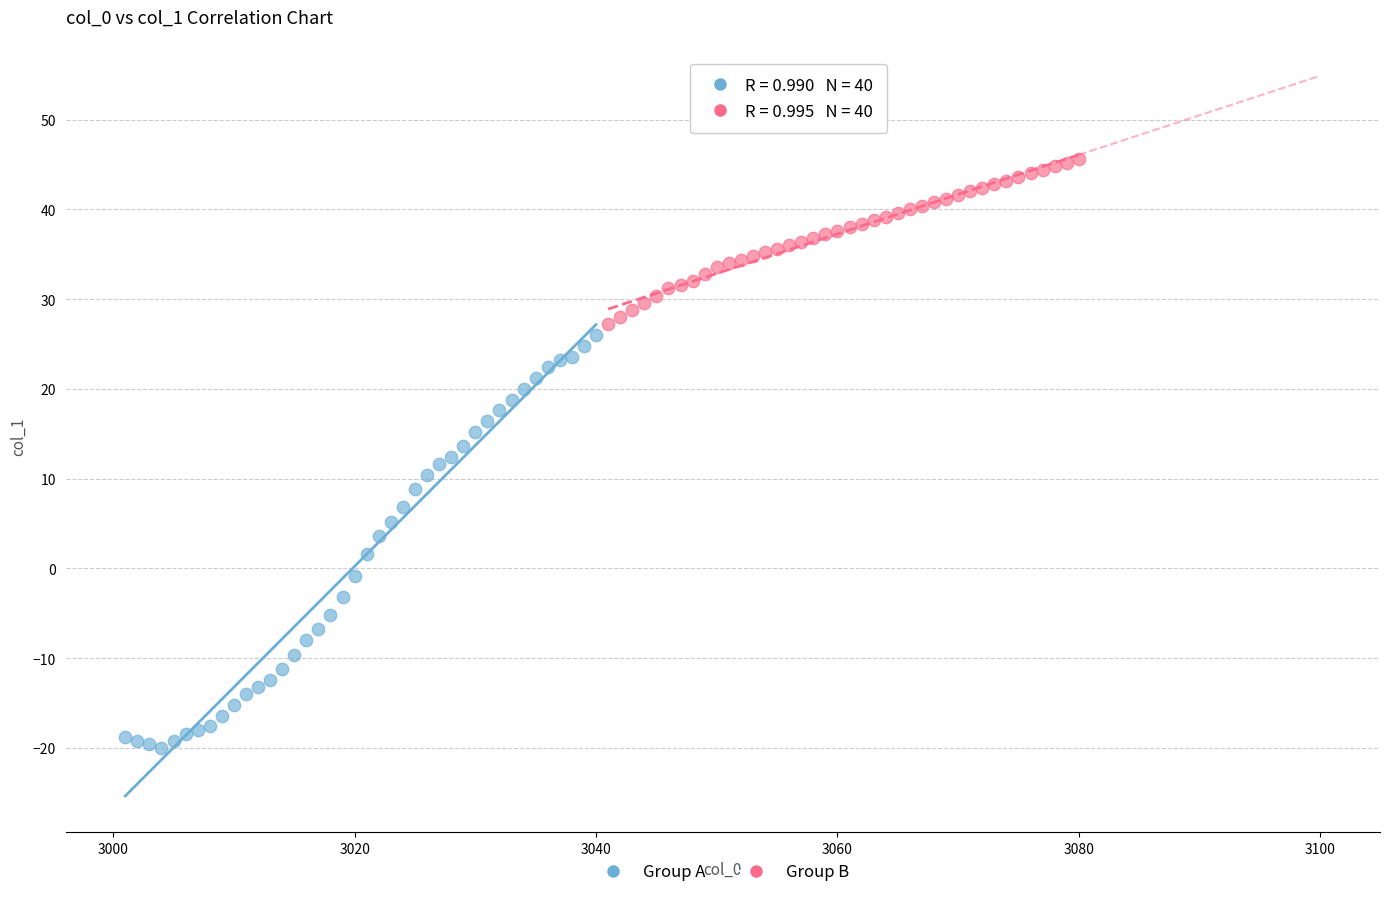

Which series reaches the minimum Y coordinate?

Group A